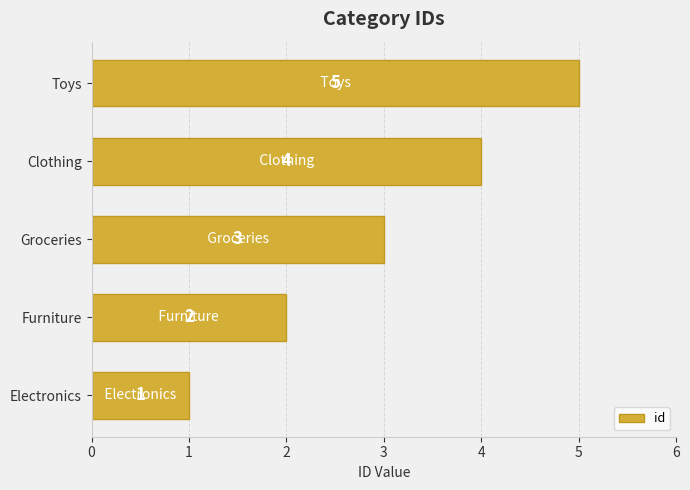

At which label is the value closest to 3?

Groceries